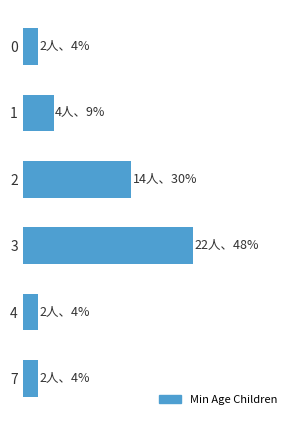

Does the chart contain any negative values?

No